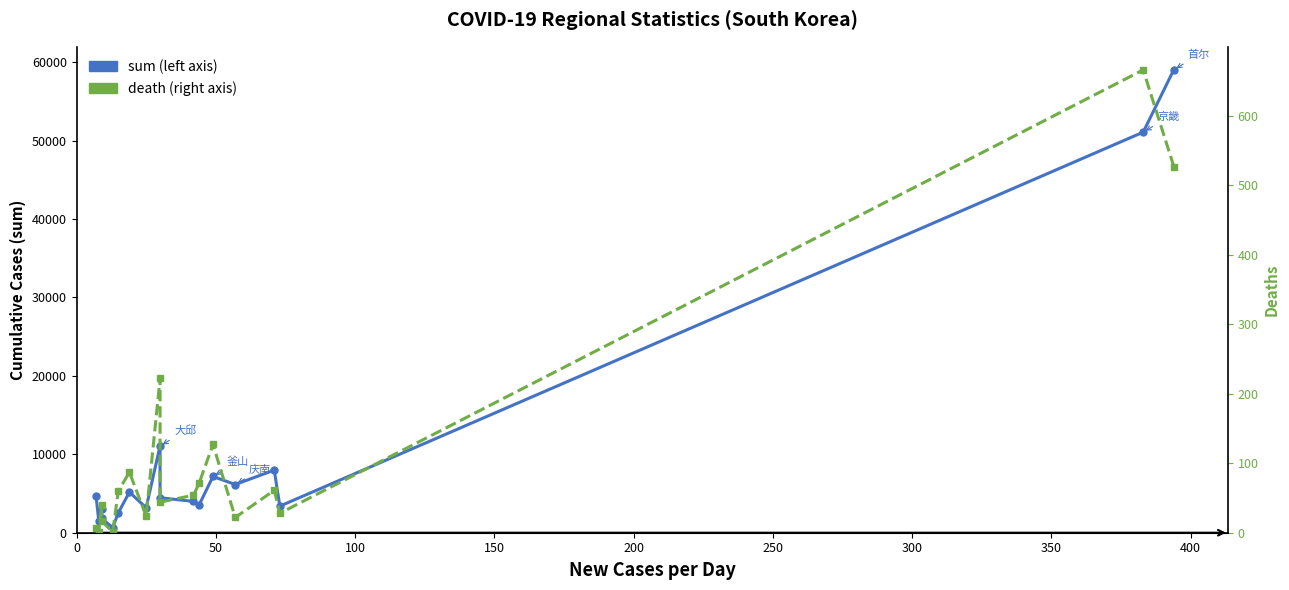

What is the average value of the sum series?

10027